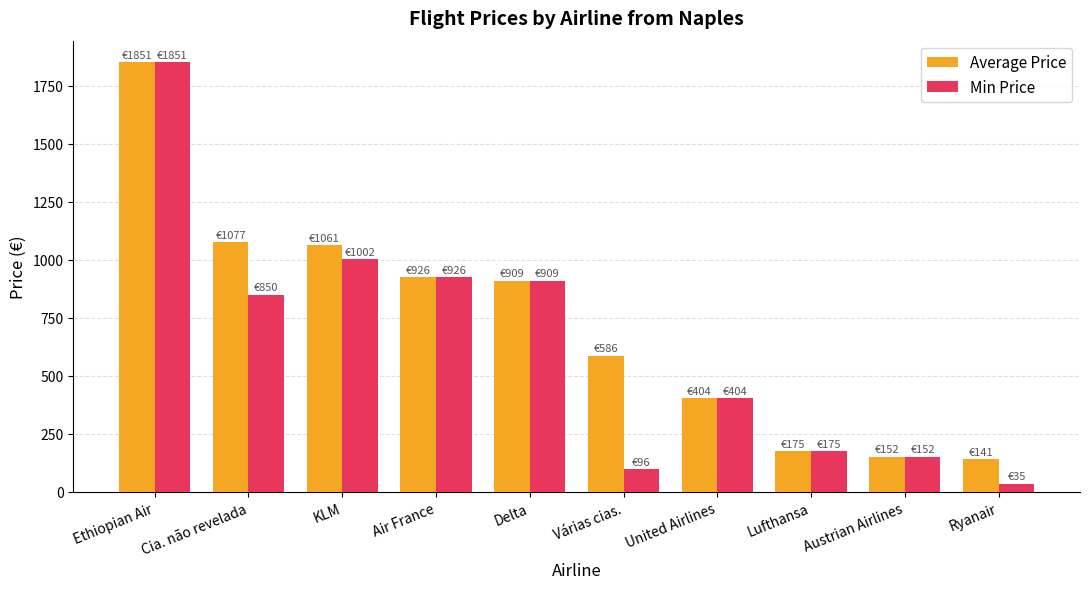

What is the difference between the second highest and second lowest values in the Average Price series?

925.1